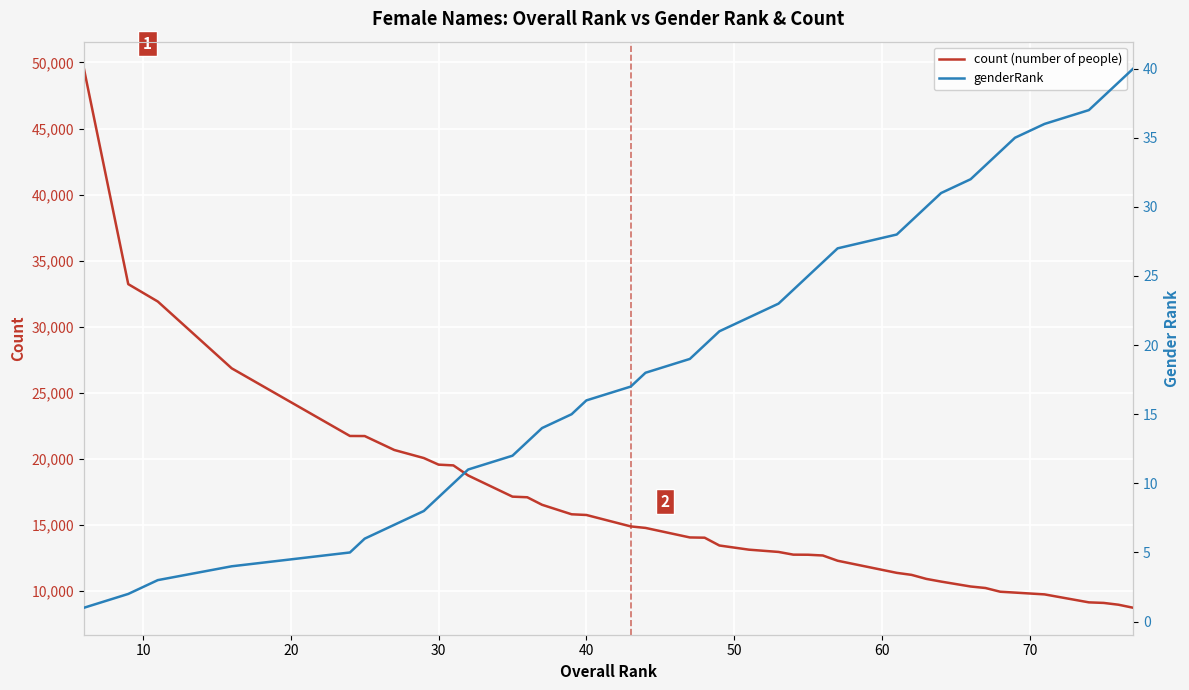

Which series has the widest spread of values?

count (number of people)